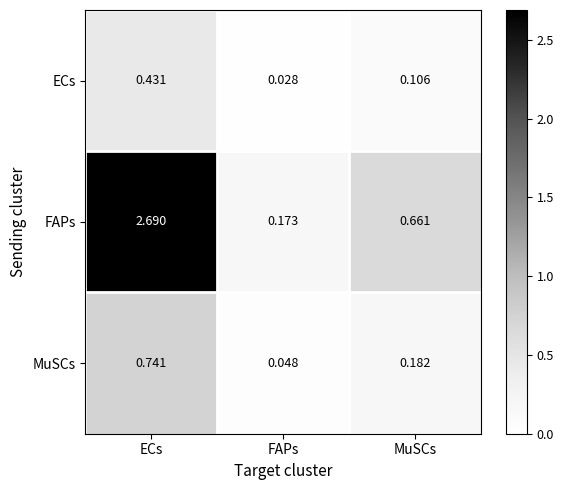

Which series has the largest range (max minus min)?

FAPs